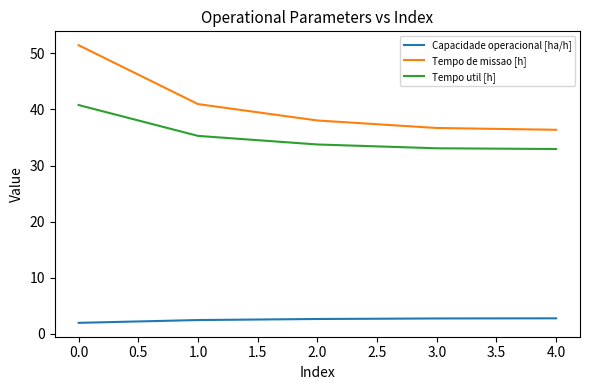

How many series are shown in this chart?

3